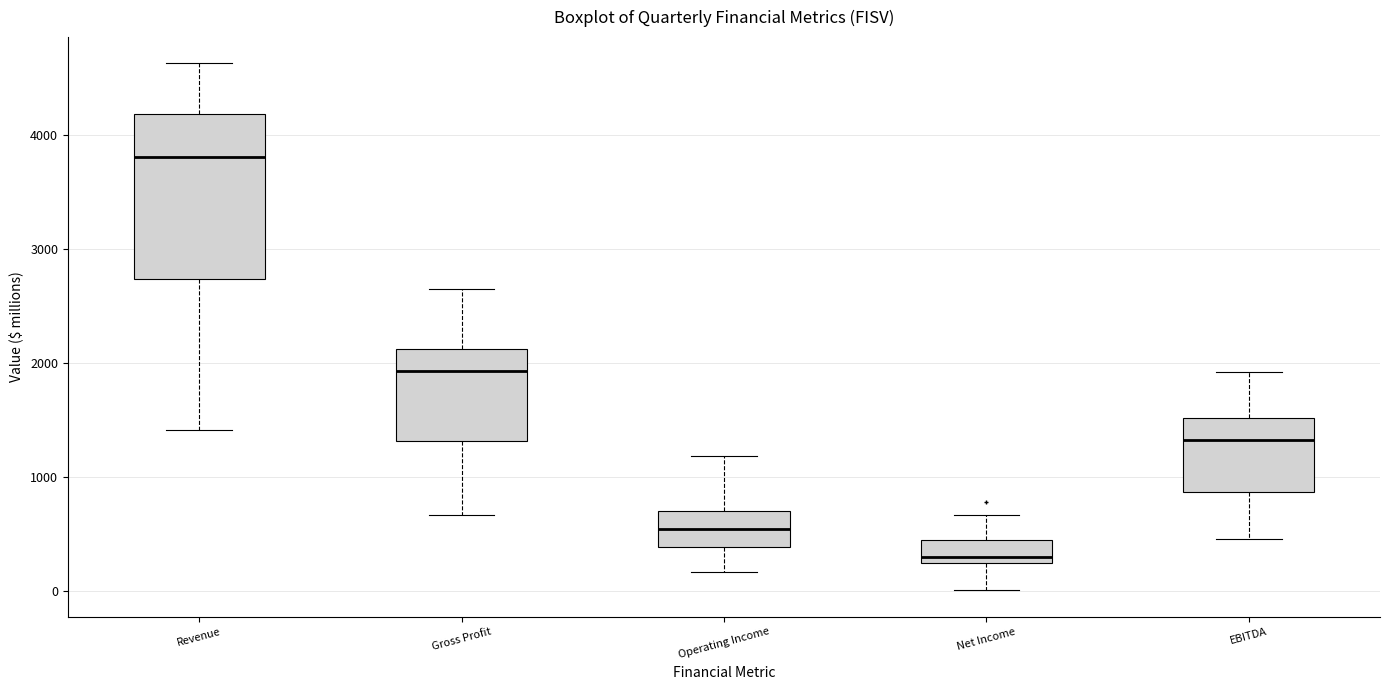

Reading left to right, read every box against the y-axis: the position of its median line, the range the box covers, and the ends of its whiskers. The values are not printed on the chart, so give them approximately, as read against the axis.

Revenue: median 3800, box 2700 to 4200, whiskers 1400 to 4600
Gross Profit: median 1900, box 1300 to 2100, whiskers 700 to 2700
Operating Income: median 500, box 400 to 700, whiskers 200 to 1200
Net Income: median 300, box 200 to 400, whiskers 0 to 700
EBITDA: median 1300, box 900 to 1500, whiskers 500 to 1900